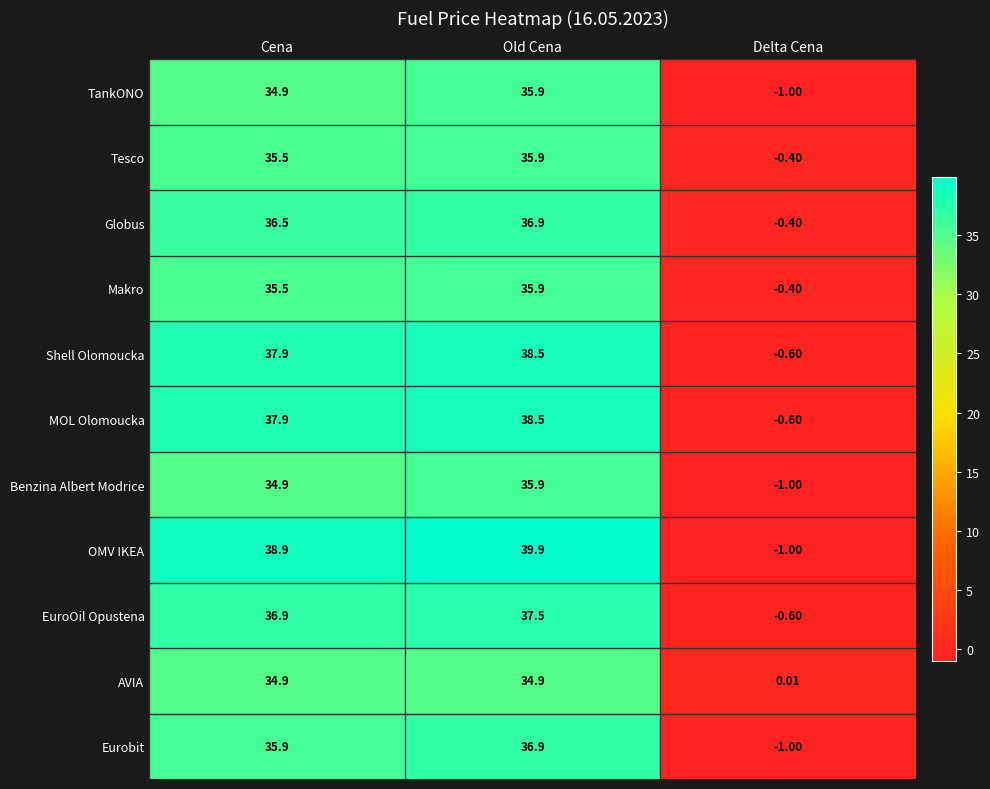

What is the minimum value shown in the chart?

-1.0